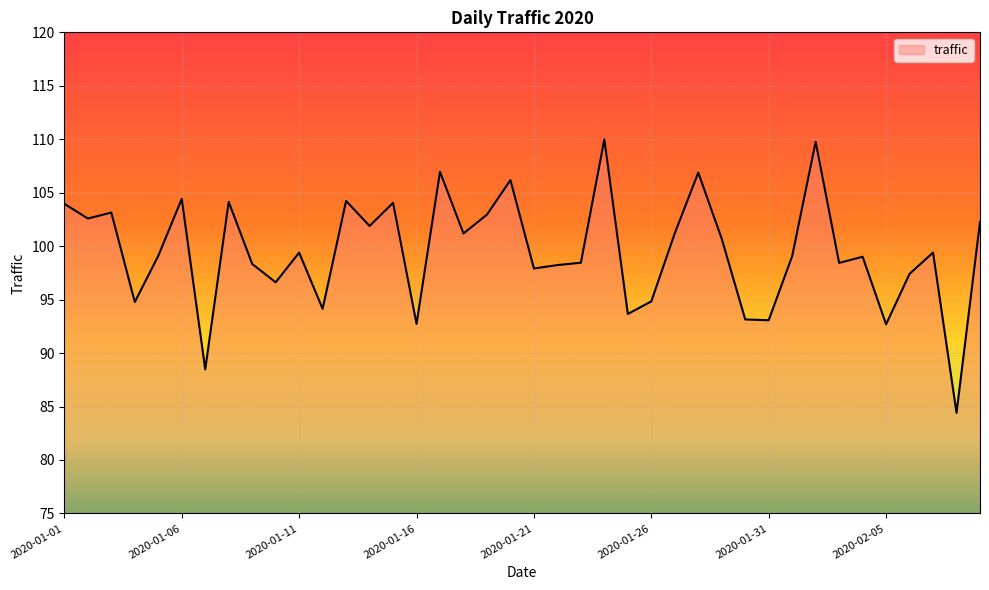

What is the minimum value shown in the chart?

84.4